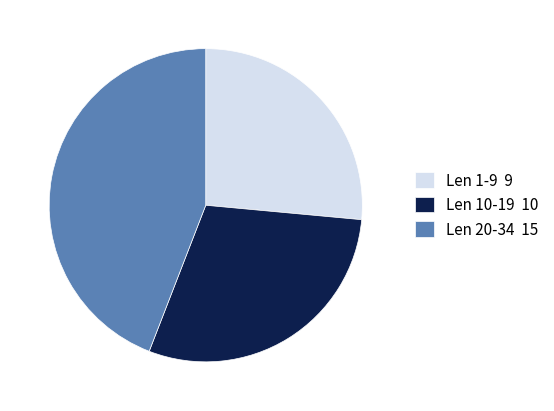

Is there a majority slice in this chart?

No